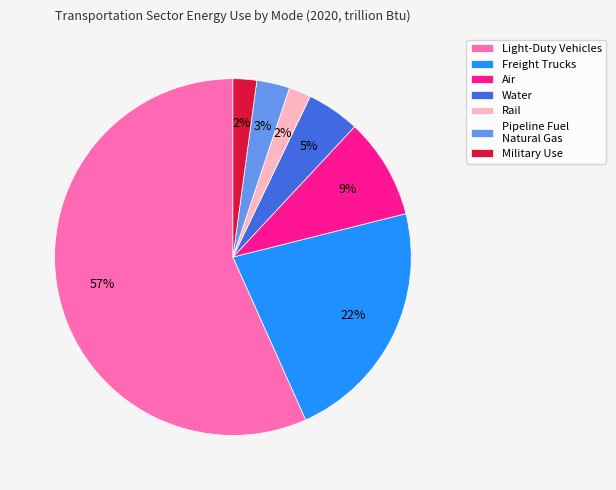

How many segments does this pie chart have?

7